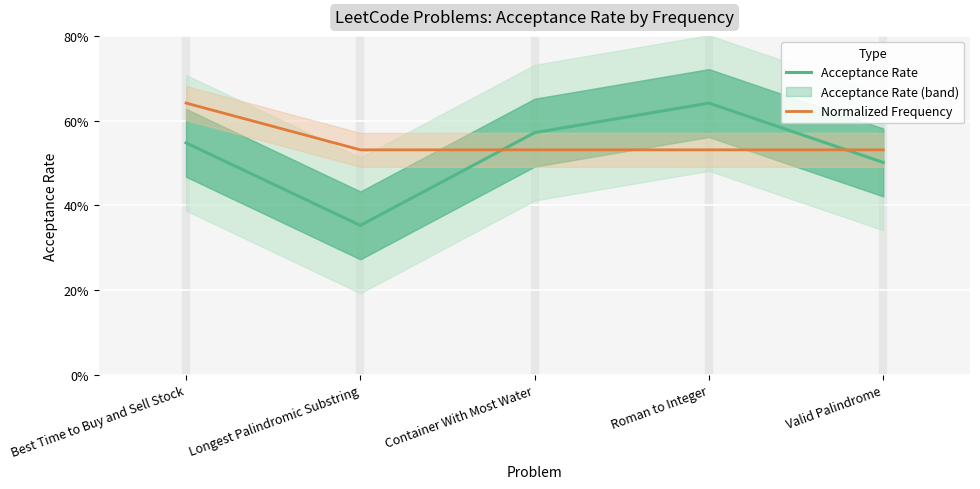

What is the difference between the maximum and minimum values in the Normalized Frequency series?

0.1